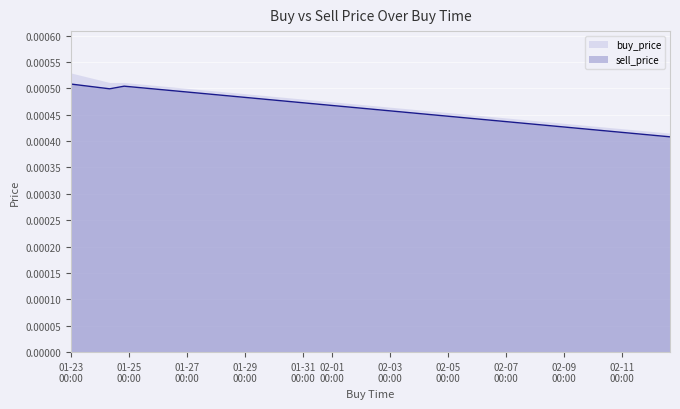

Is it true that the value at 2020-01-24 19:59:59 is 0.0?

True